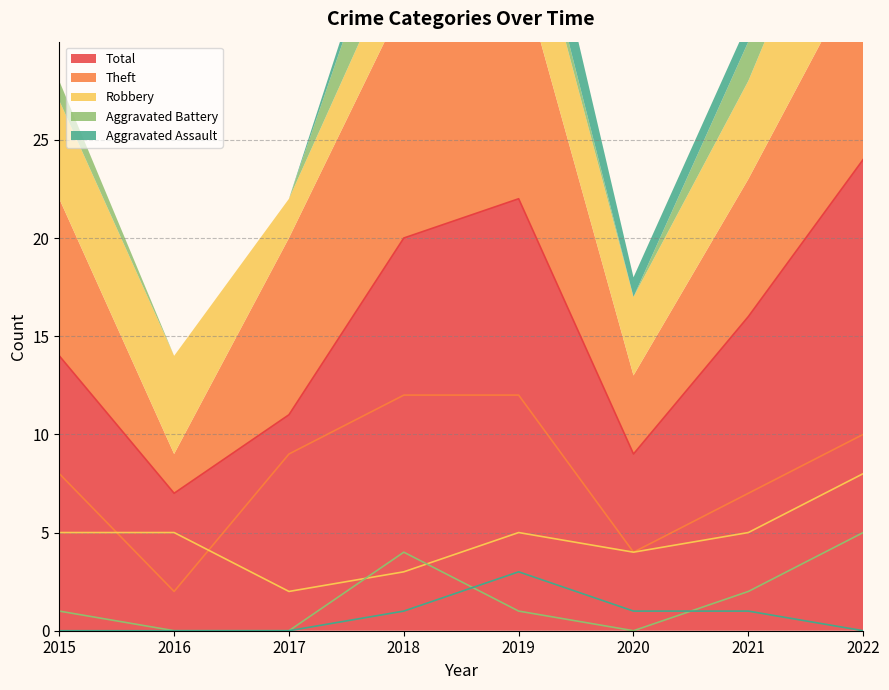

Reading left to right, extract all data points from this chart.

Theft: 8	2	9	12	12	4	7	10
Robbery: 5	5	2	3	5	4	5	8
Aggravated Battery: 1	0	0	4	1	0	2	5
Total: 14	7	11	20	22	9	16	24
Aggravated Assault: 0	0	0	1	3	1	1	0